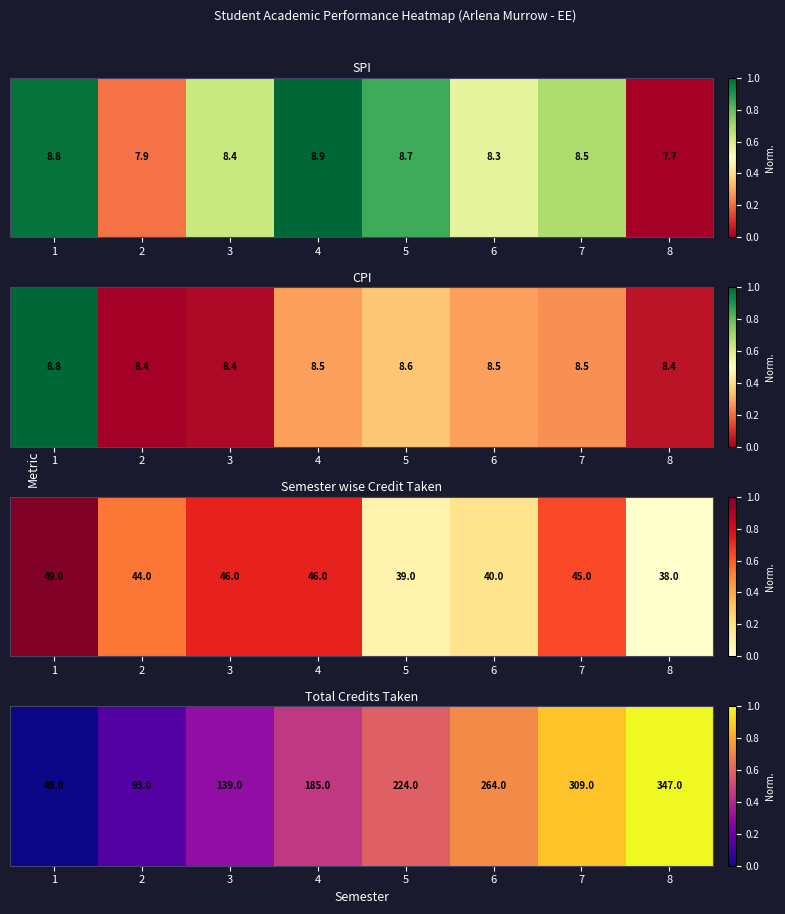

What is the change in value from 1 to 7?

+0.9